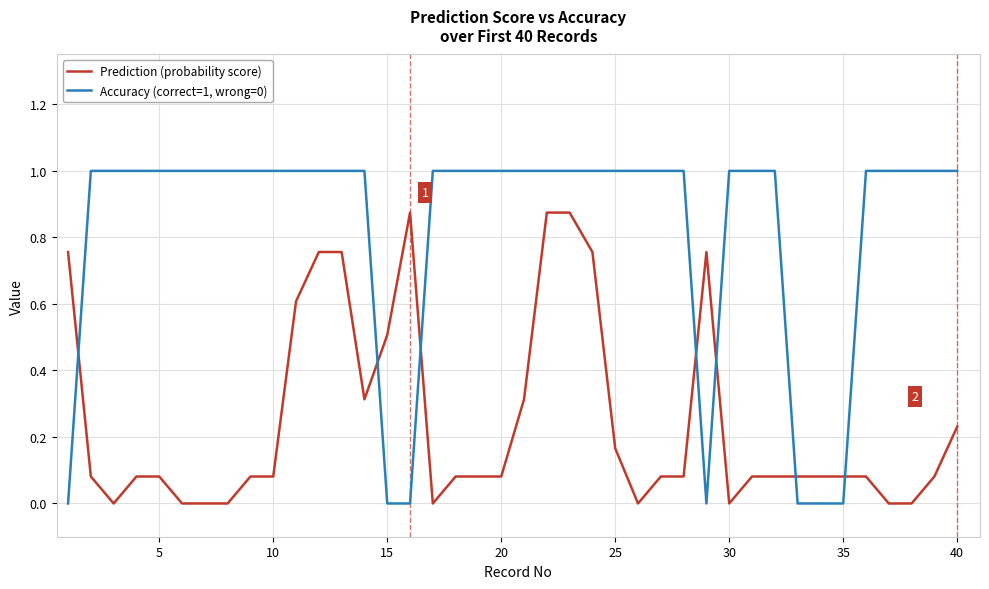

Rank the series by their average value, from highest to lowest.

Accuracy (correct=1, wrong=0), Prediction (probability score)